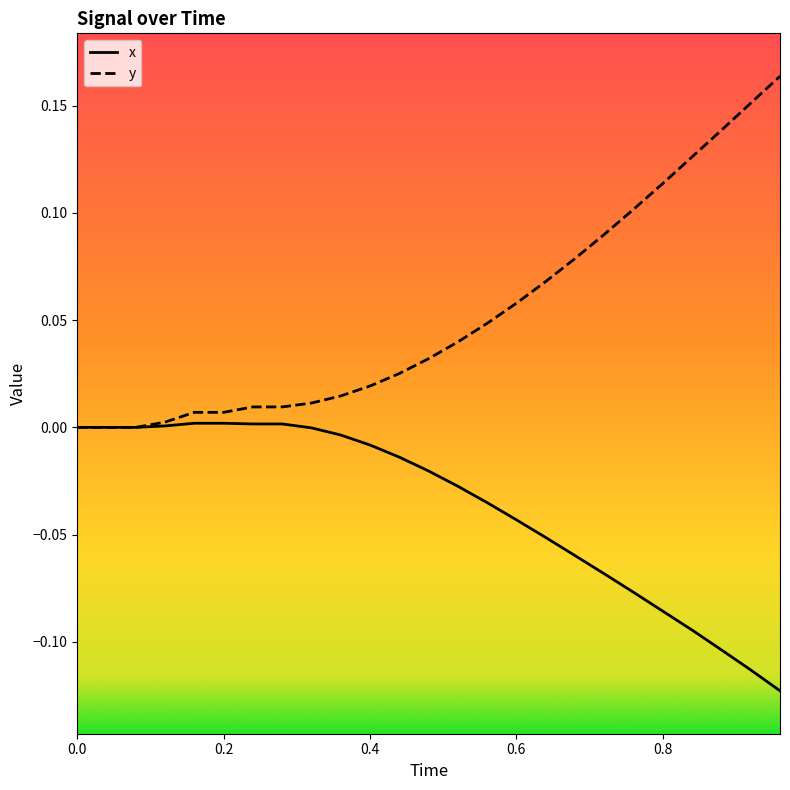

List the series in order of their overall mean, lowest first.

x, y